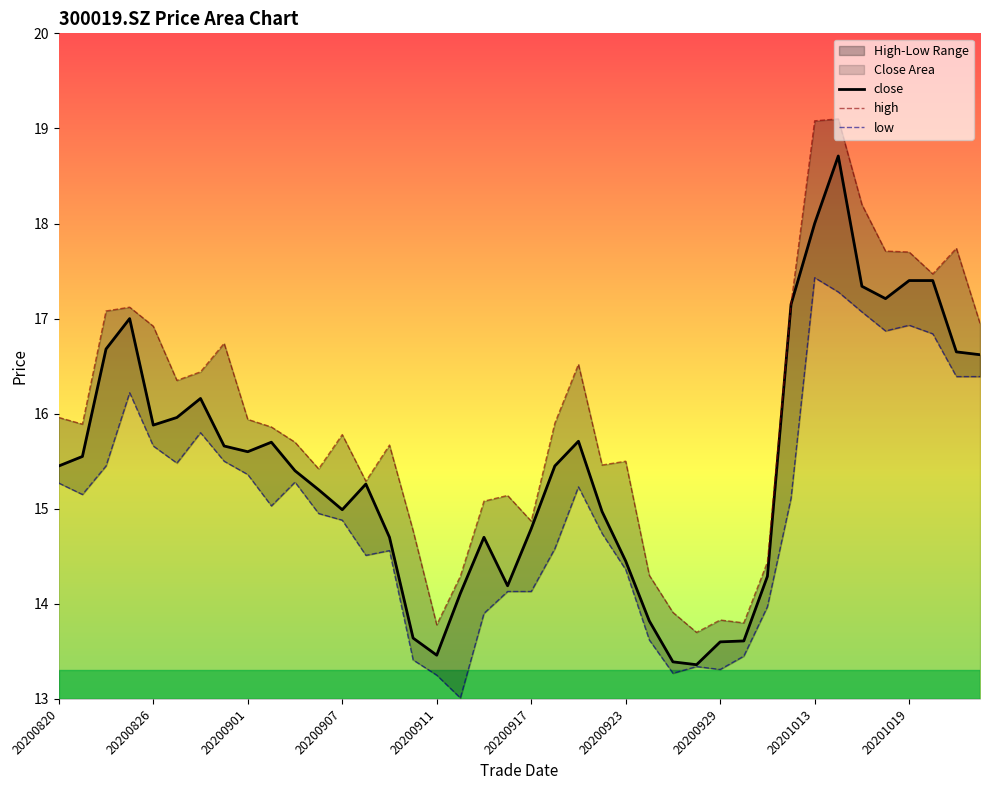

What is the minimum value for close?

13.4